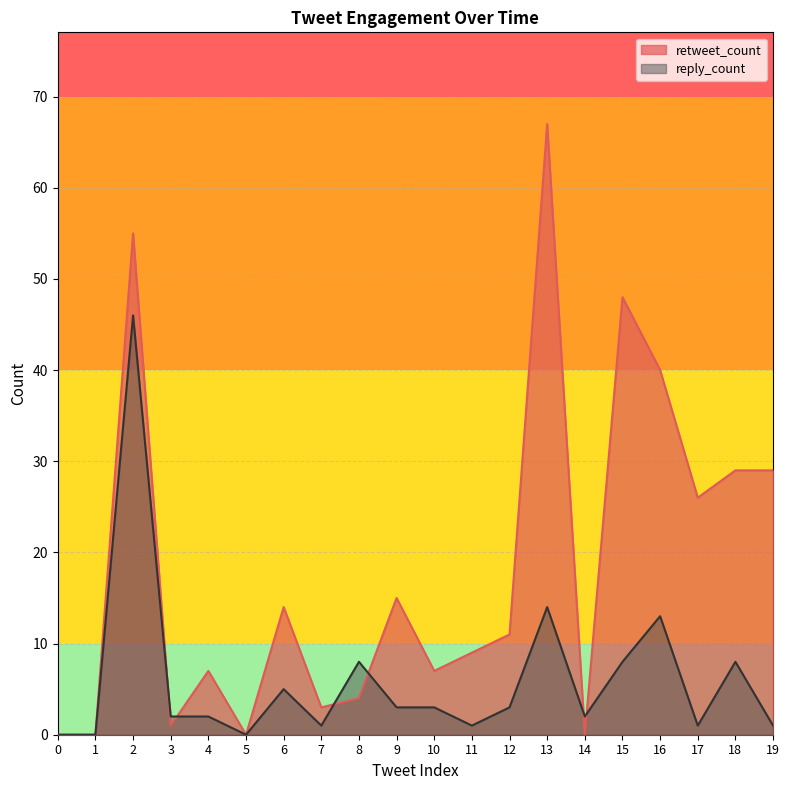

Where do retweet_count and reply_count first cross each other?

2 and 3